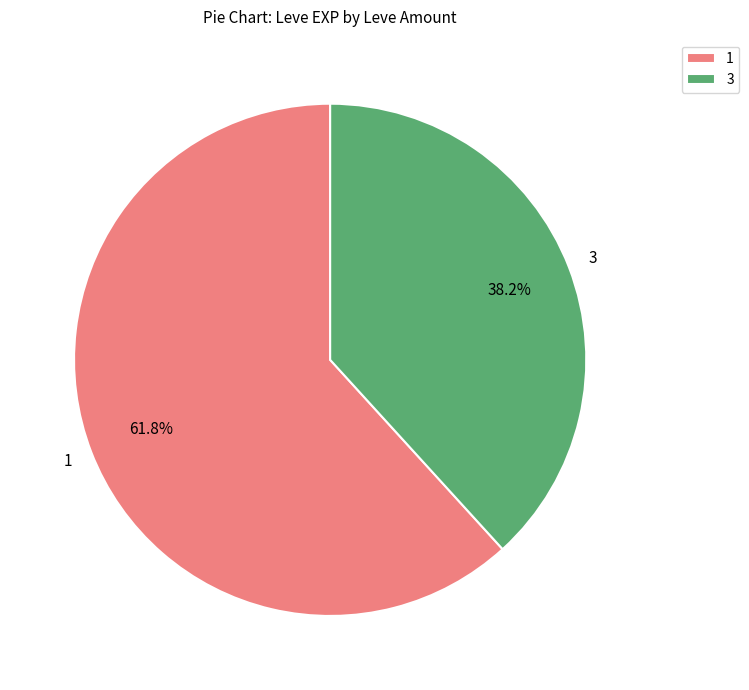

How many segments does this pie chart have?

2